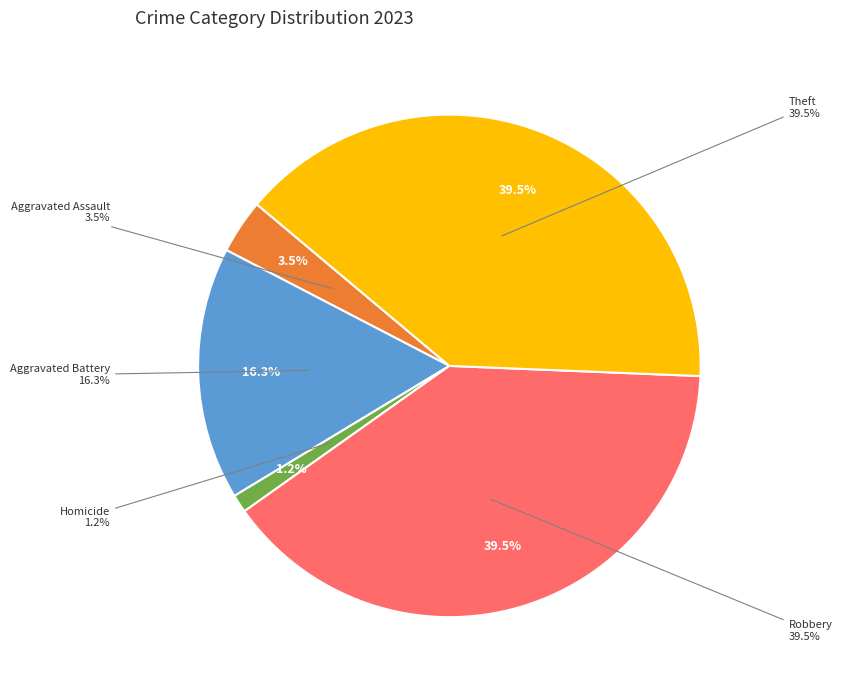

Which category has the biggest portion of the pie?

Robbery